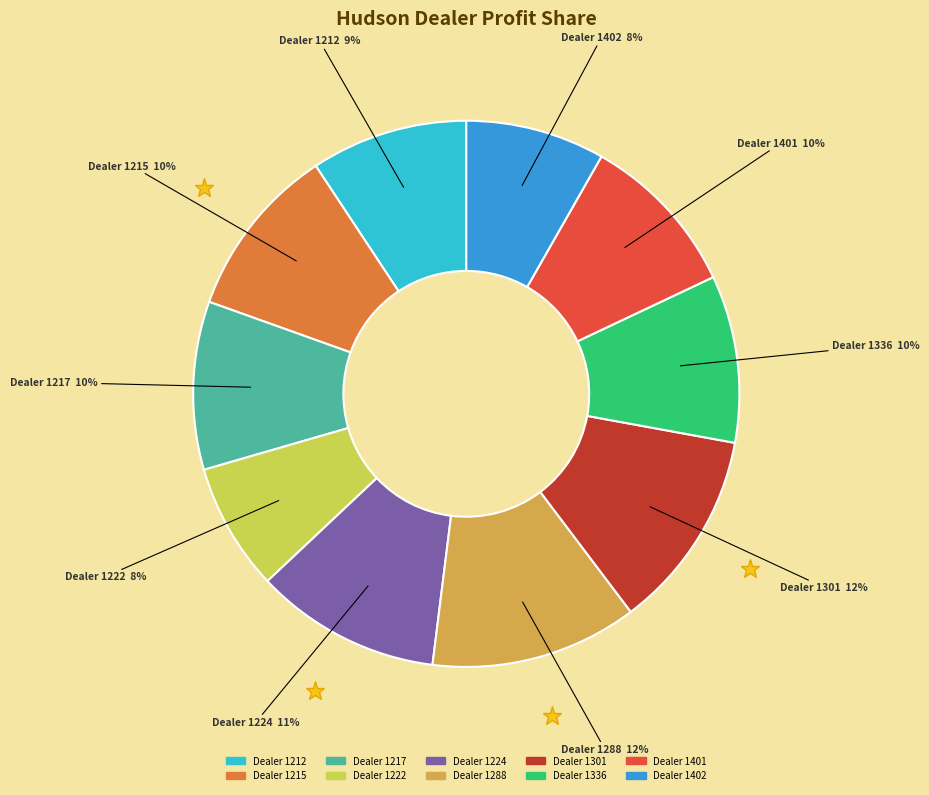

To the nearest percent, what is the average slice percentage?

10%